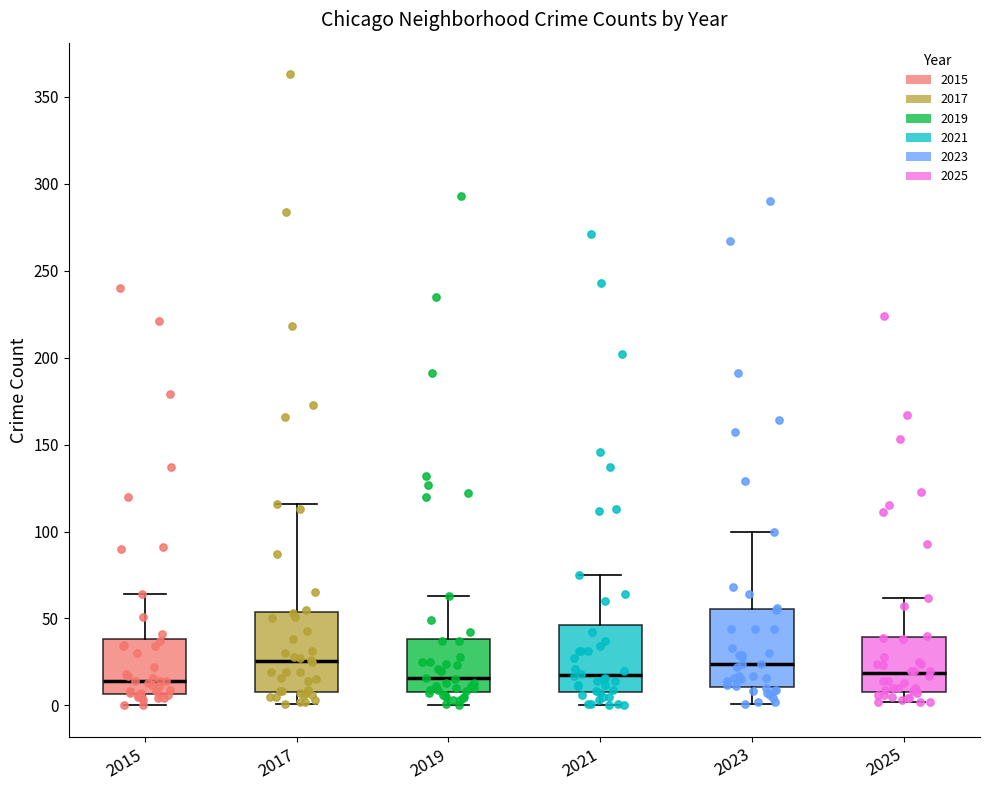

Reading left to right, transcribe this box plot: for each box, give where its median line is, the range the box spans, and where its two whiskers end, as read against the y-axis. The values are not printed on the chart, so give them approximately, as read against the axis.

2015: median 15, box 5 to 40, whiskers 0 to 65
2017: median 25, box 10 to 55, whiskers 0 to 115
2019: median 15, box 10 to 40, whiskers 0 to 65
2021: median 20, box 10 to 45, whiskers 0 to 75
2023: median 25, box 10 to 55, whiskers 0 to 100
2025: median 20, box 10 to 40, whiskers 0 to 60